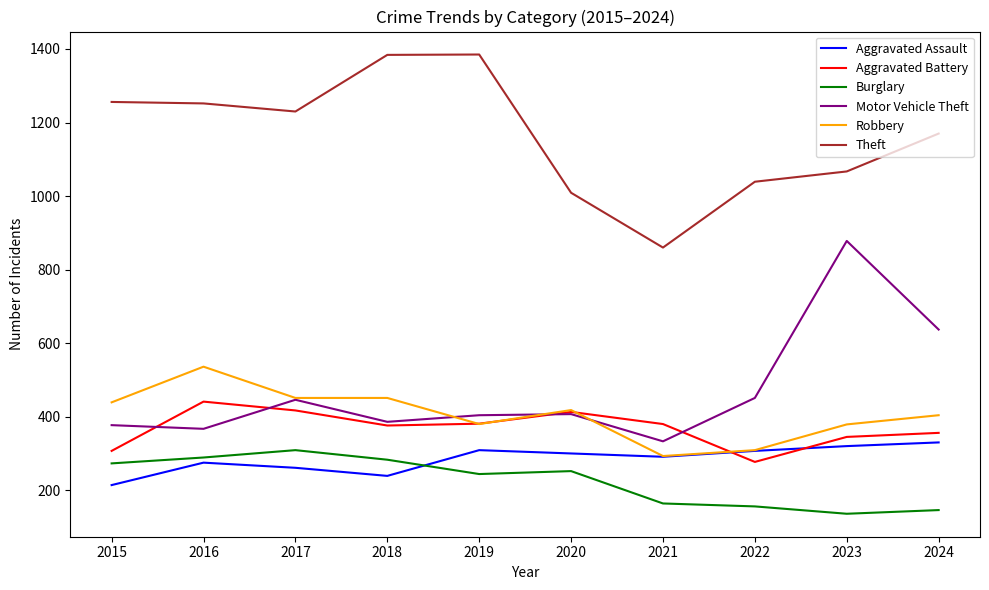

What is the average value of the Motor Vehicle Theft series?

469